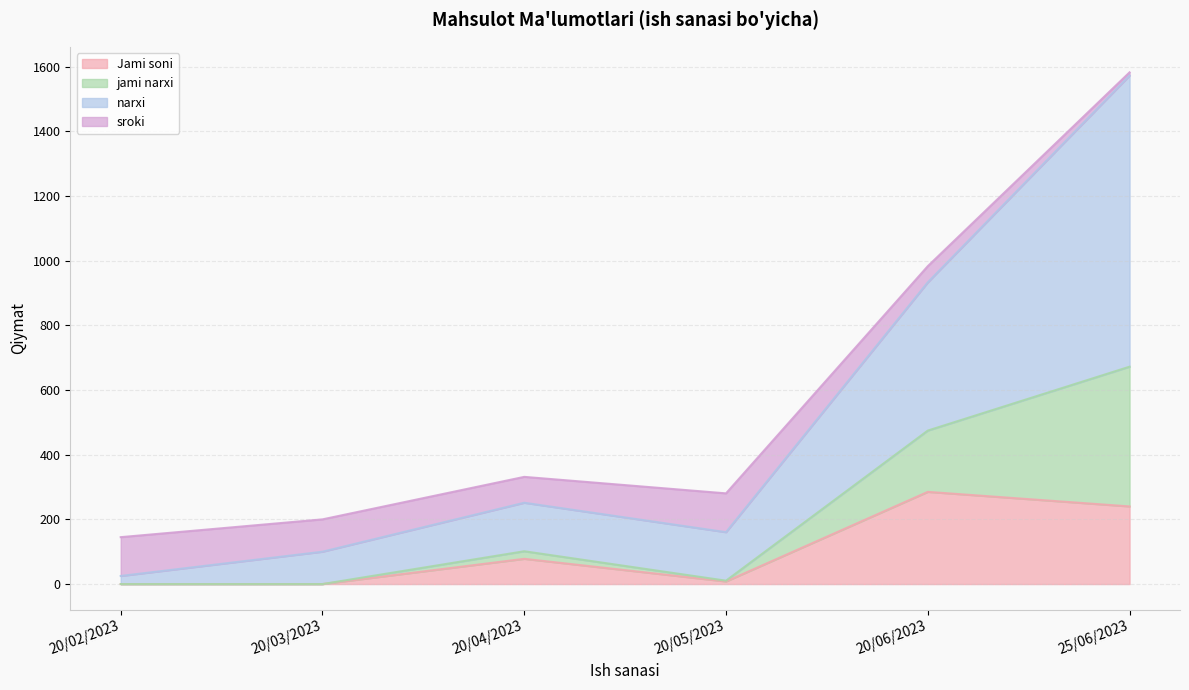

At how many categories does at least one series exceed 749?

2